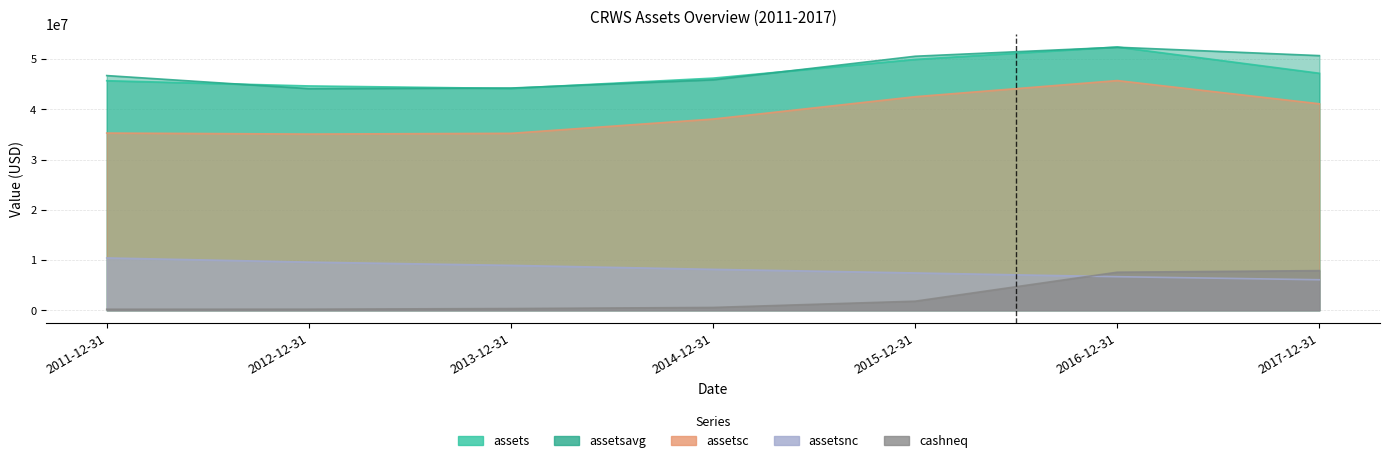

Between 2011-12-31 and 2013-12-31, which is larger?

2011-12-31